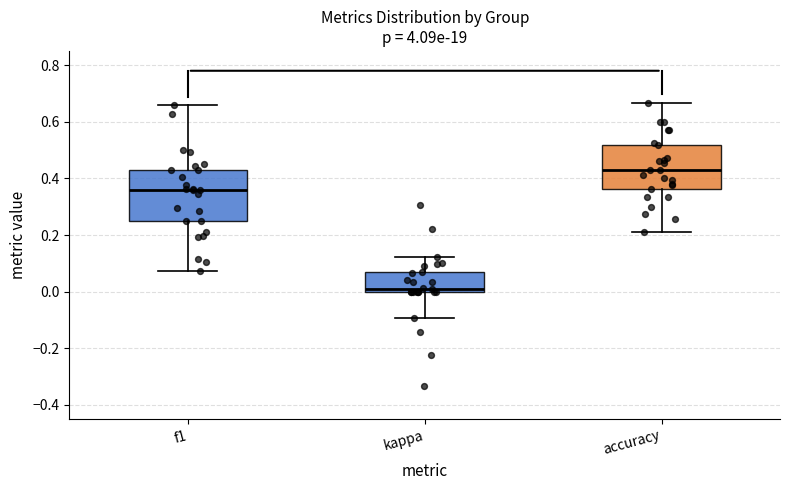

Where does the lower whisker of the box for kappa end on the y-axis? The values are not printed on the chart, so give them approximately, as read against the axis.

-0.10